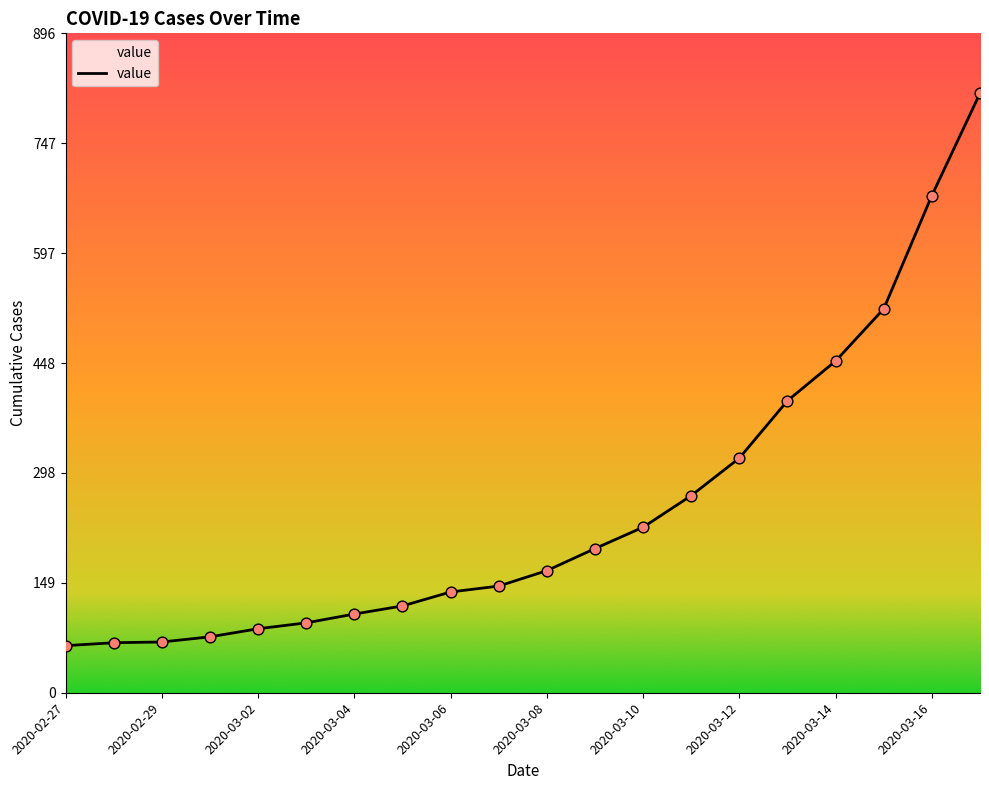

What is the maximum value shown in the chart?

815